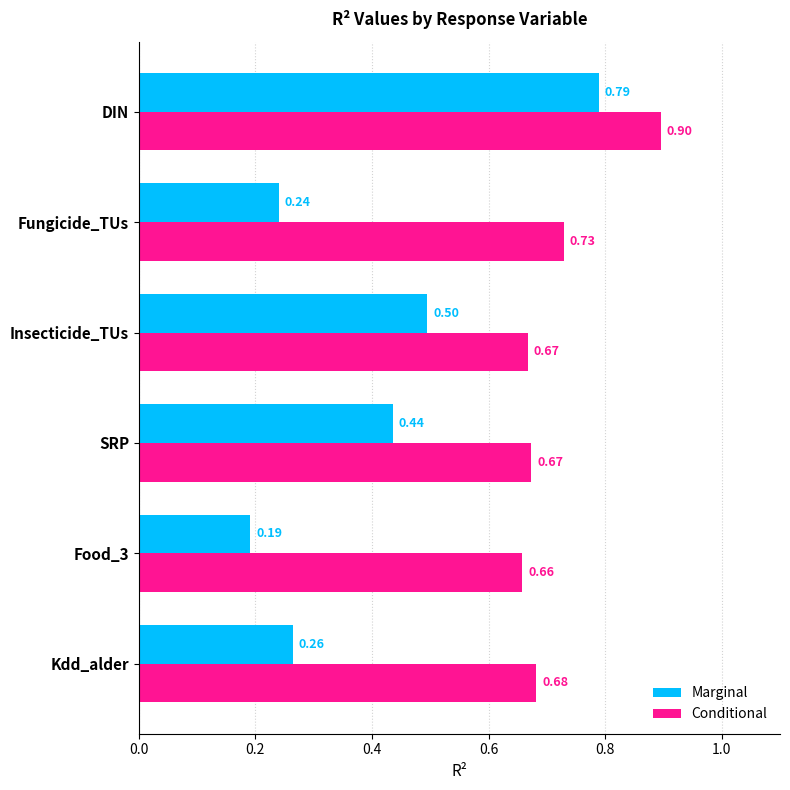

At how many categories does at least one series exceed 0?

6